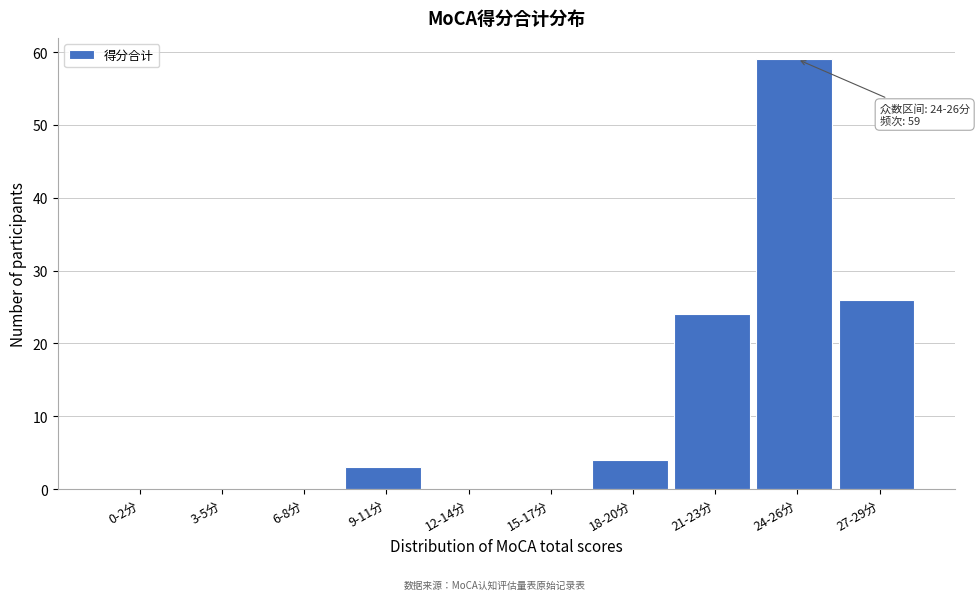

Reading left to right, transcribe all the data shown in this chart.

0-2分=0	3-5分=0	6-8分=0	9-11分=3	12-14分=0	15-17分=0	18-20分=4	21-23分=24	24-26分=59	27-29分=26